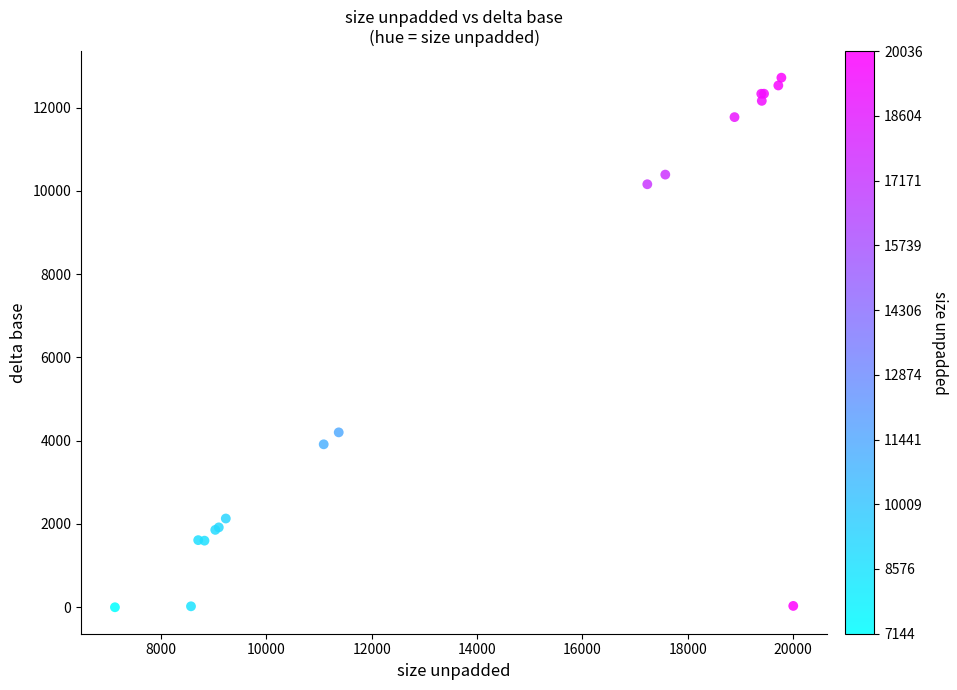

What Y value in the scatter plot is closest to 6356?

4196.9